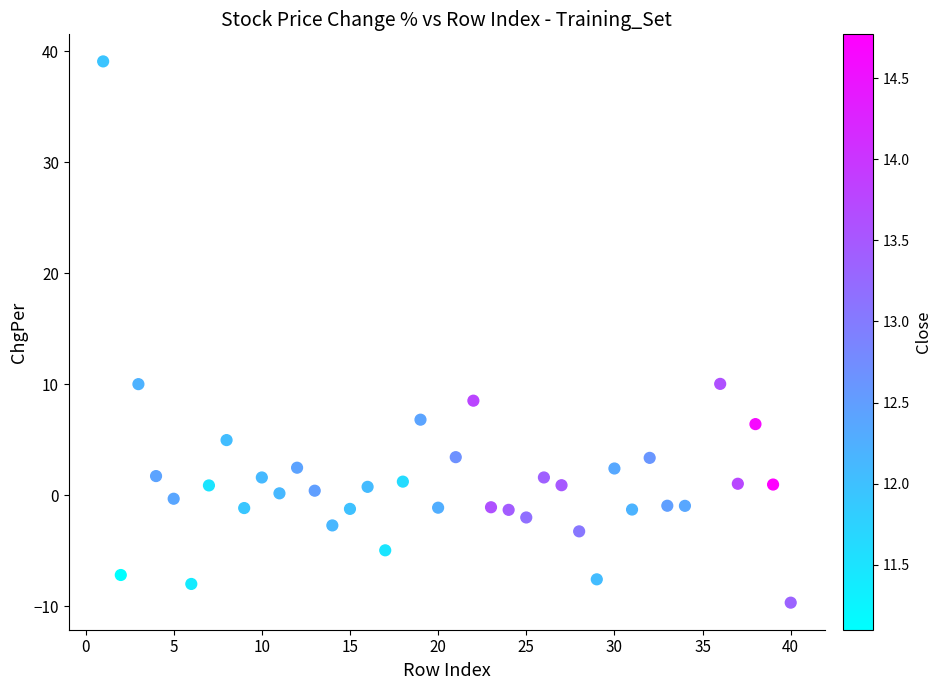

What is the range of Y values (max minus min)?

48.8